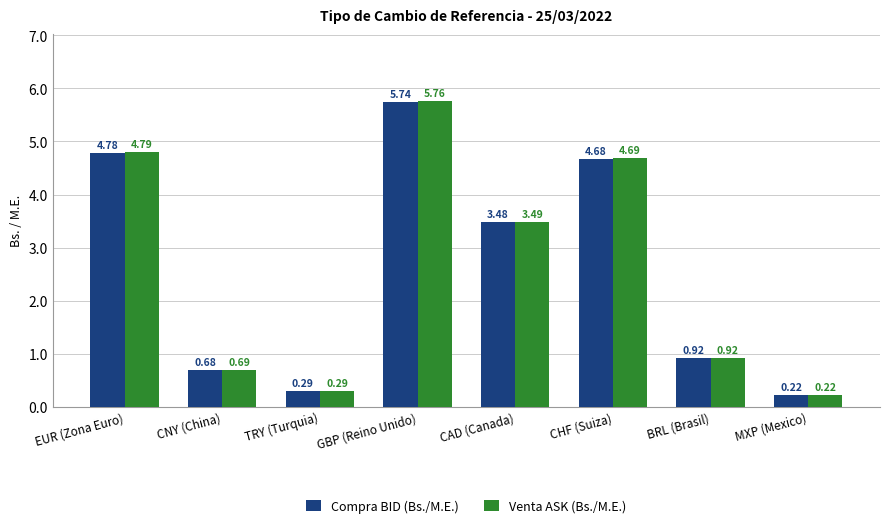

What is the average value of the Compra BID (Bs./M.E.) series?

2.6